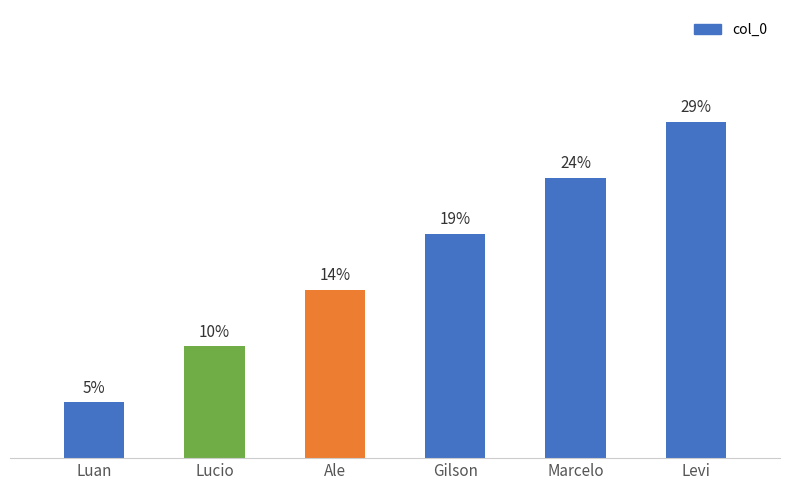

Are the bars grouped side by side (vs. stacked)?

No